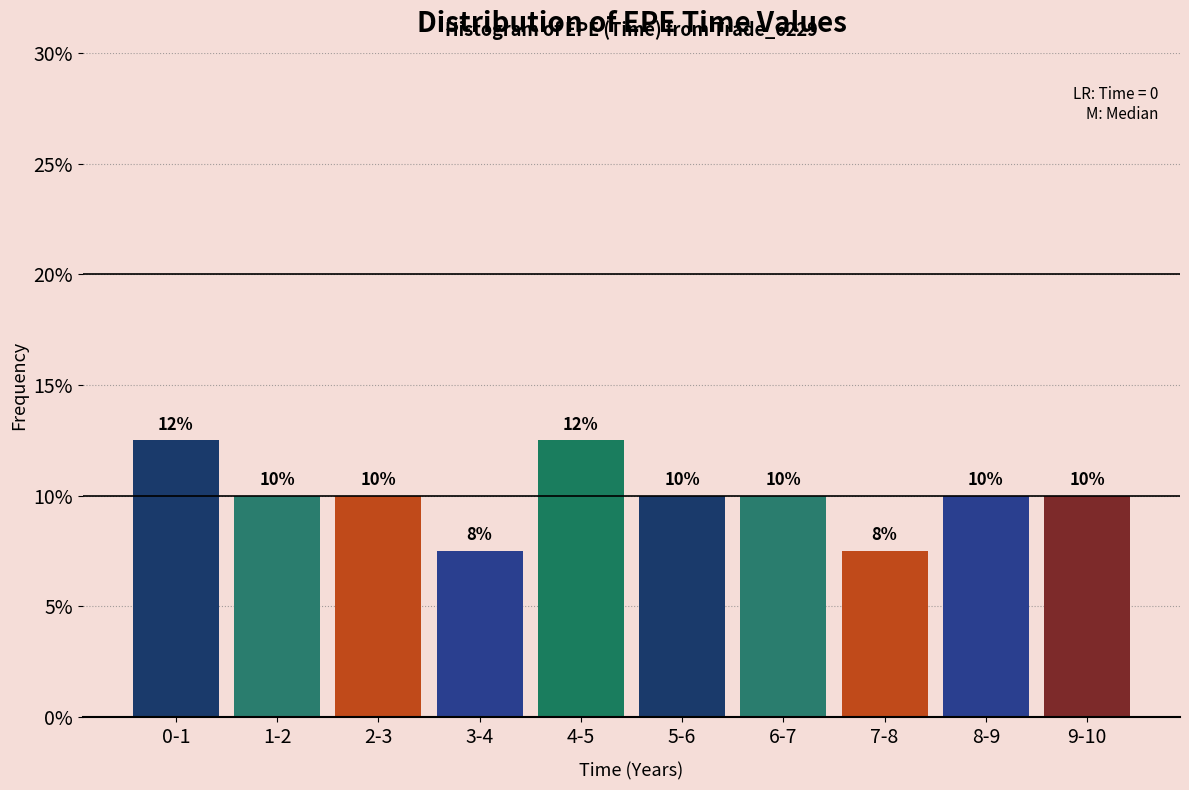

What is the label of the 3rd bar from the right?

7-8